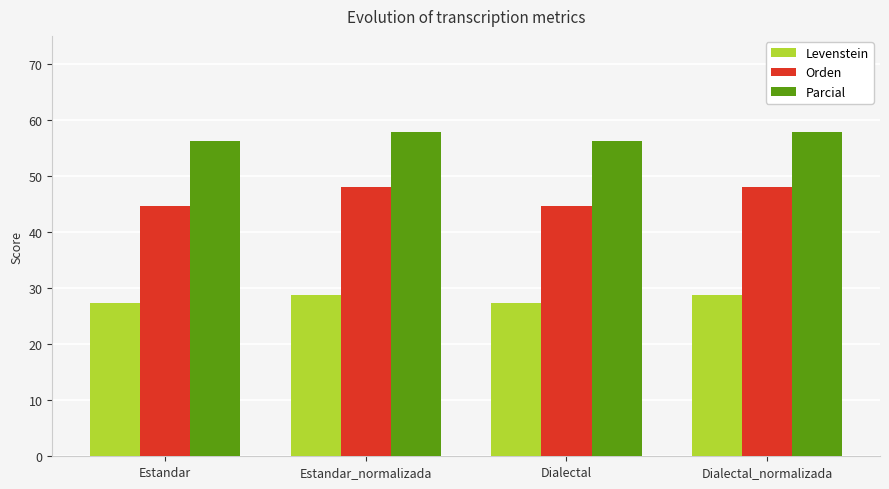

What is the spread (max minus min) of values at Dialectal?

28.9